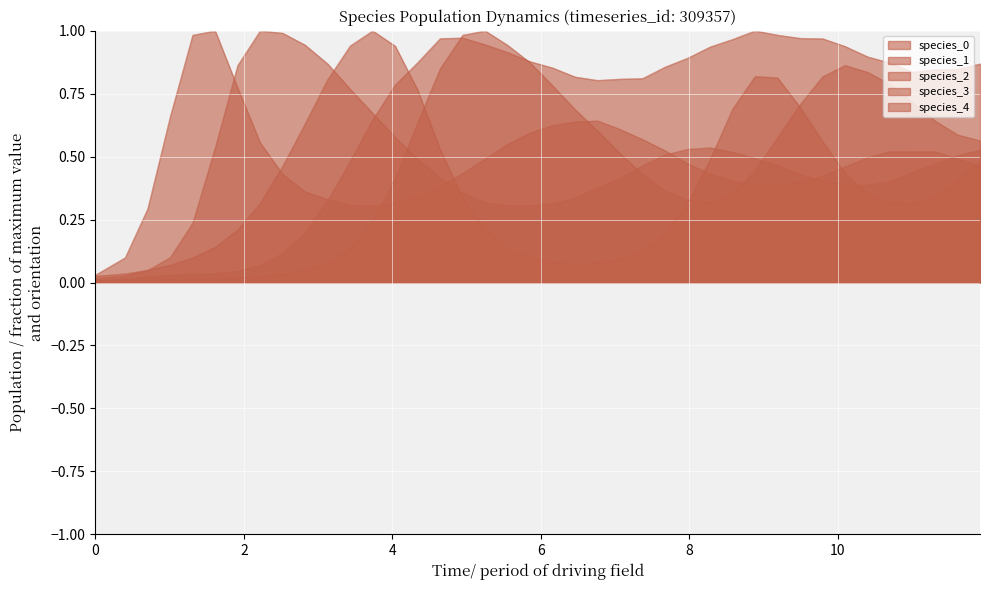

Does the chart display data point markers on the line(s)?

No